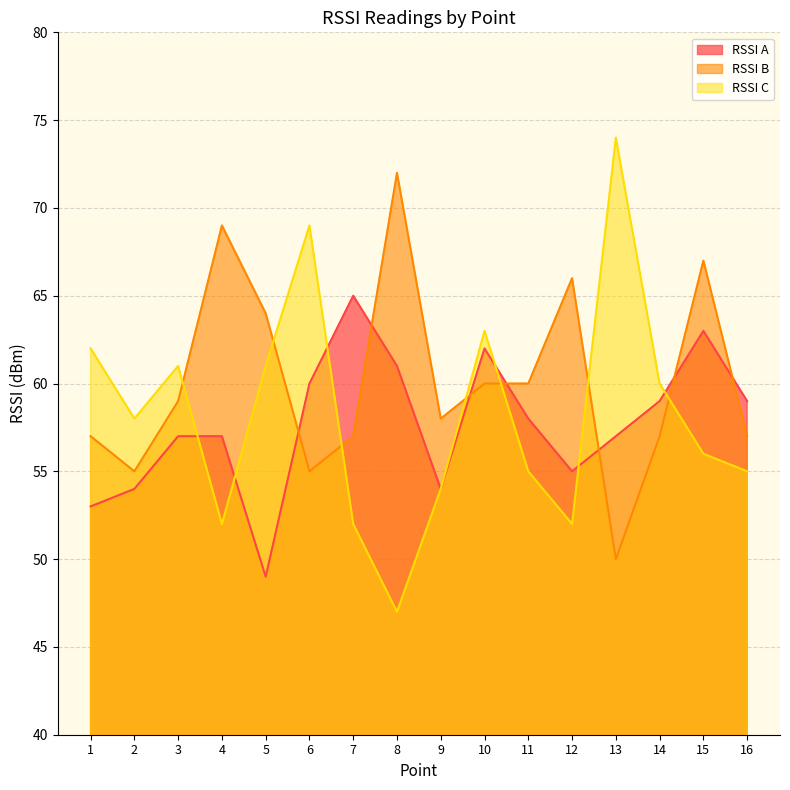

The RSSI A series shows 94 at 12. True or false?

False